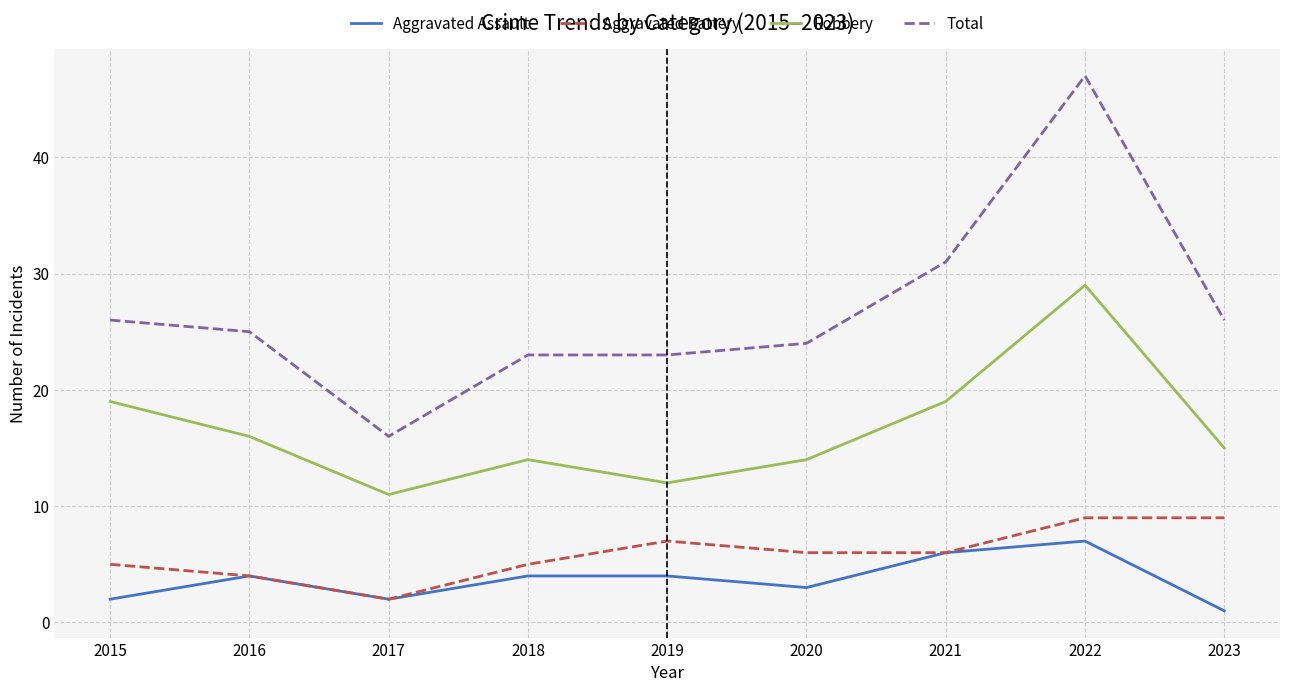

Which series has the largest range (max minus min)?

Total